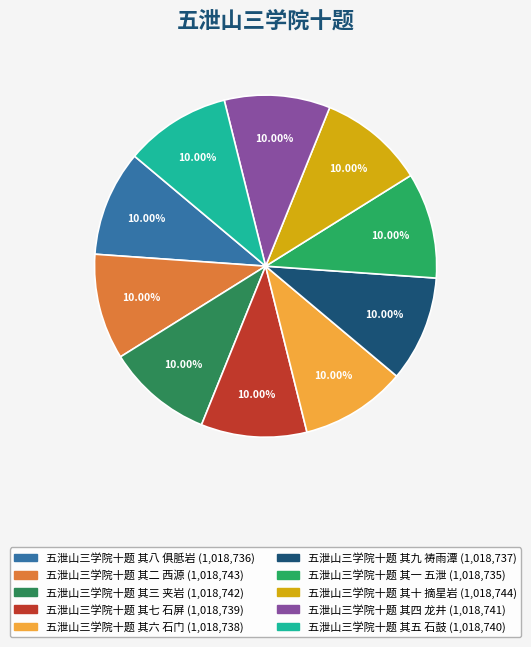

What is the smallest slice in the pie chart?

五泄山三学院十题 其一 五泄